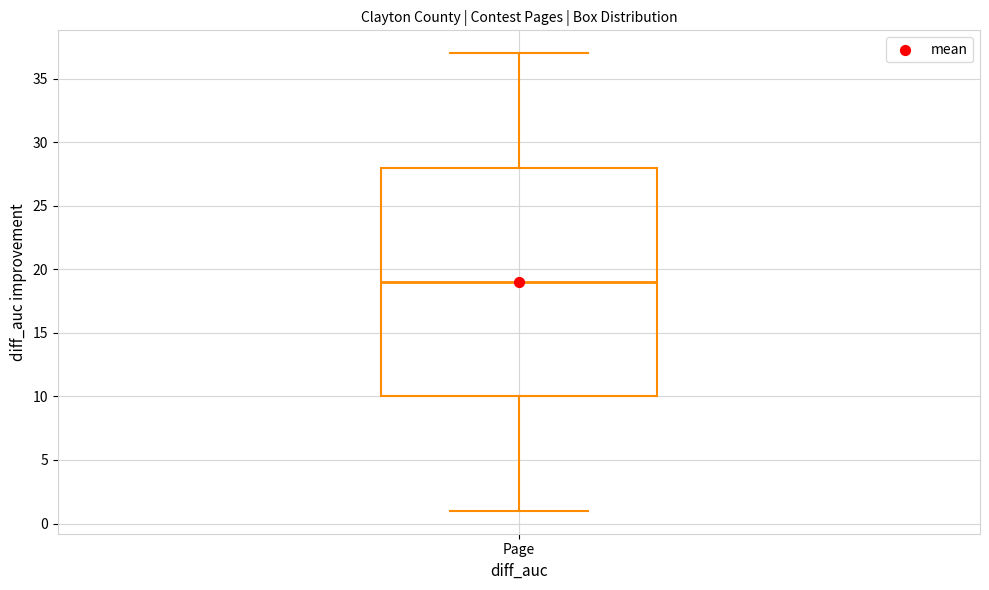

Read this box plot against the y-axis: the position of the median line, the range covered by the box, and the ends of both whiskers. The values are not printed on the chart, so give them approximately, as read against the axis.

median 19, box 10 to 28, whiskers 1 to 37